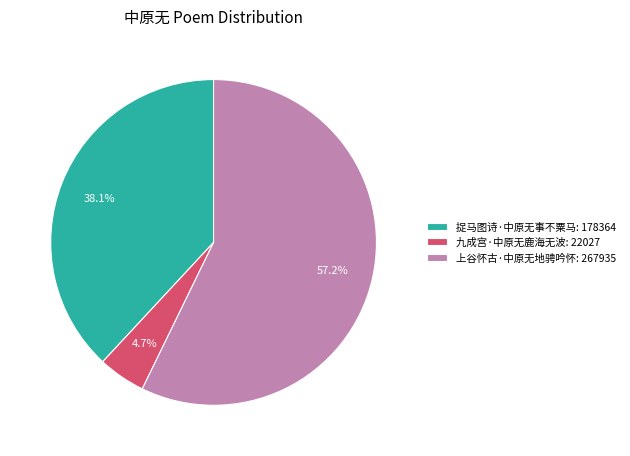

To the nearest percent, what is the average slice percentage?

33%